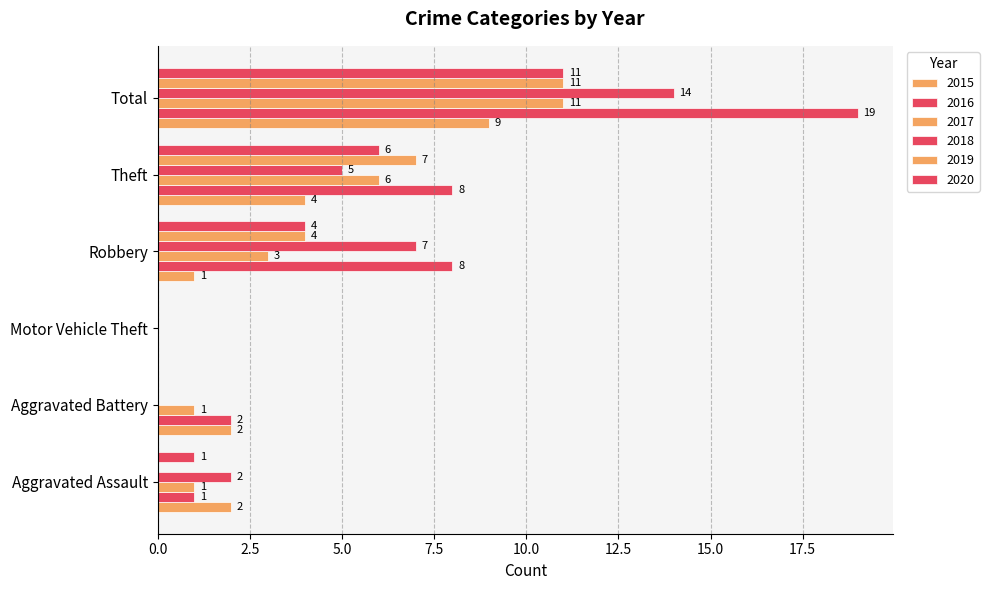

How many values in 2016 are above zero?

5